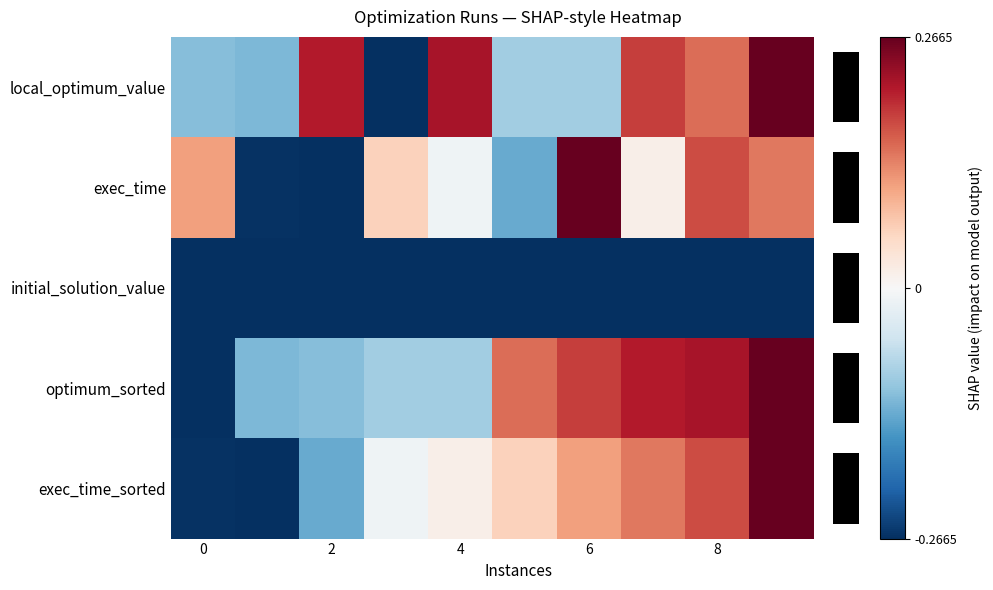

Which has a higher value, 6 or 7?

7